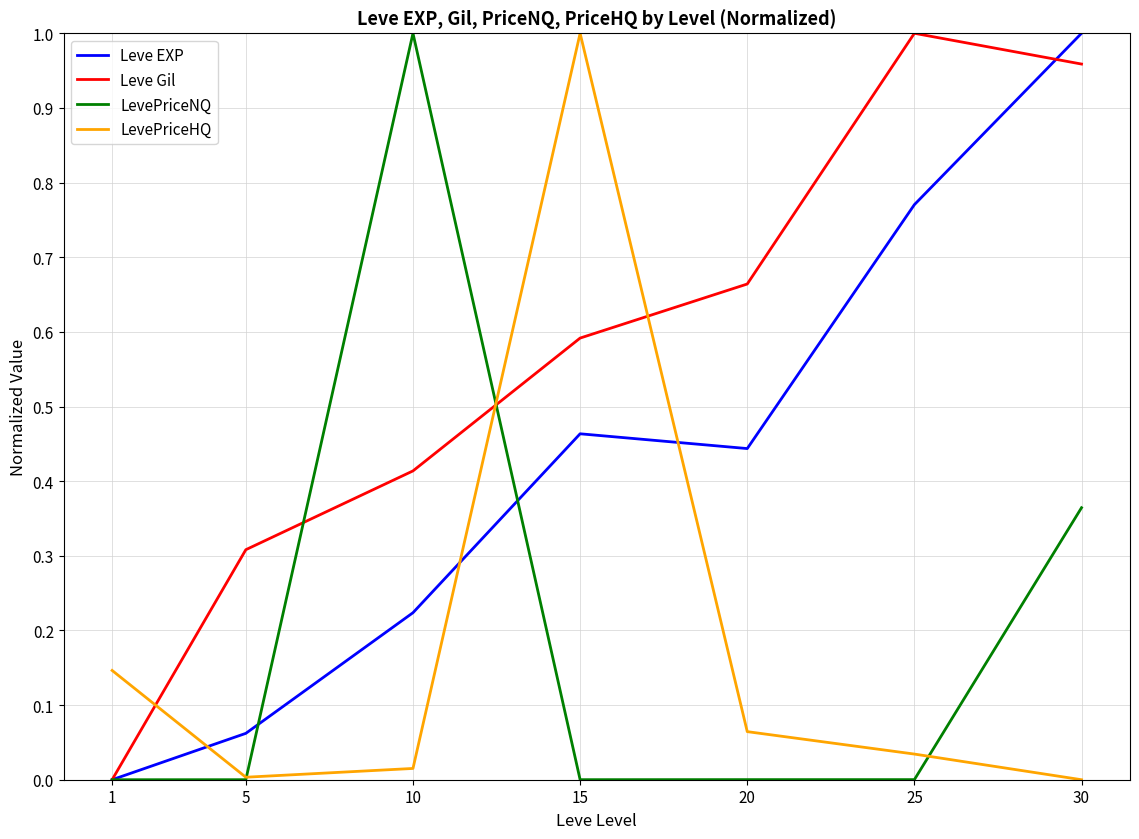

Which series changed the most between 5 and 25?

Leve EXP